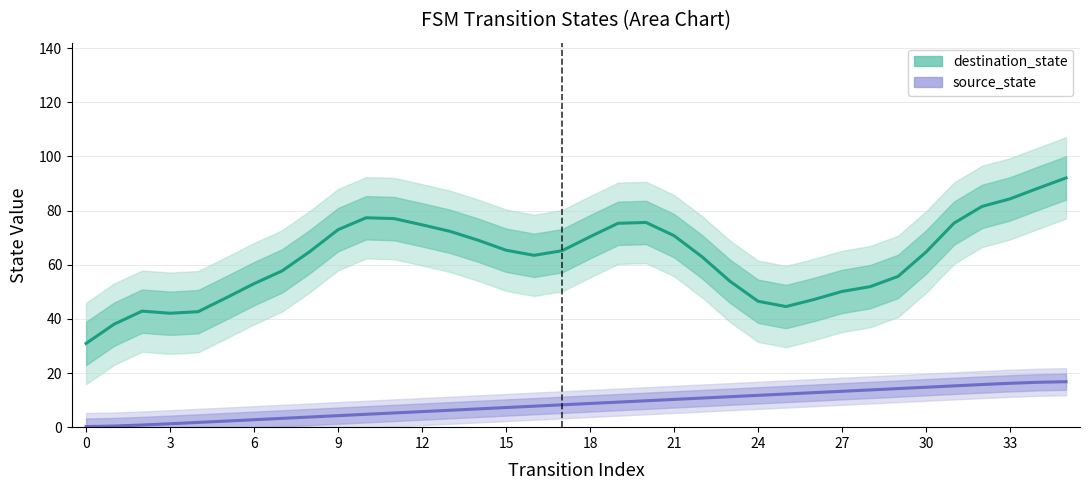

What is the value of the 19th point from the left?

8.8